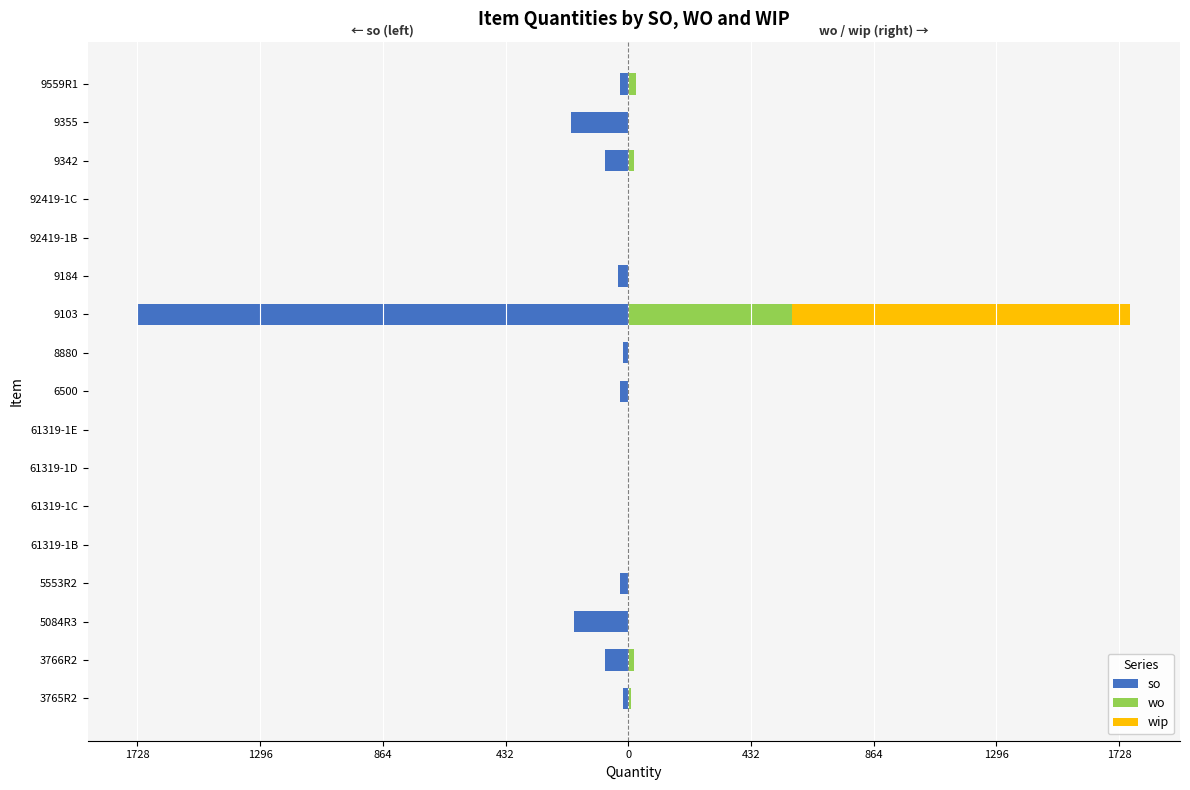

What is the value of the wo bar at the 2nd from the left?

20